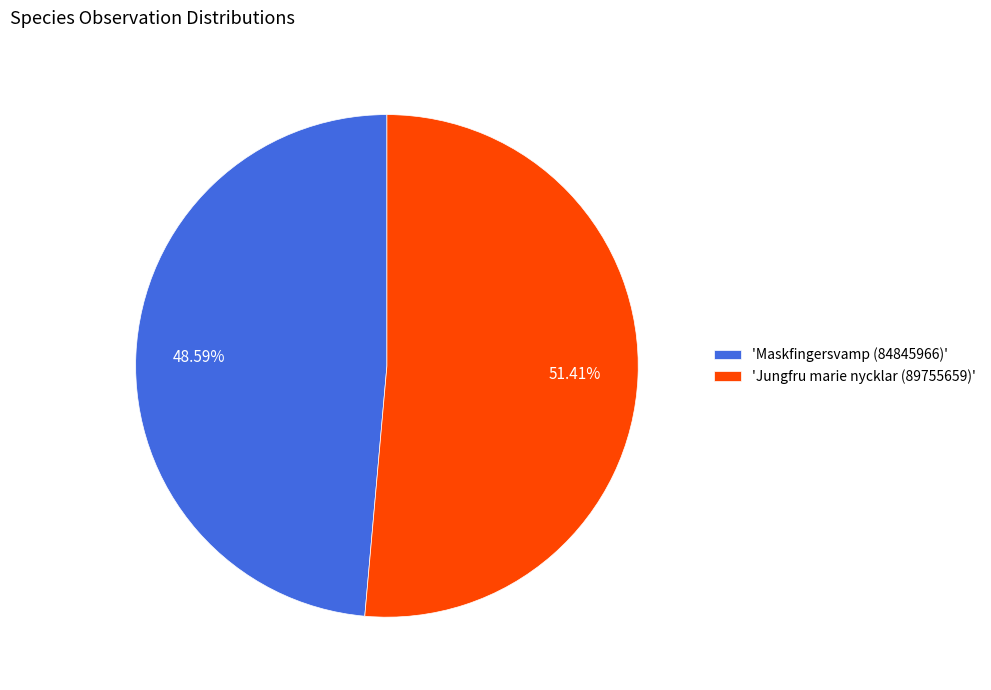

Approximately how many times larger is the value at 'Jungfru marie nycklar (89755659)' compared to 'Maskfingersvamp (84845966)'?

1.1